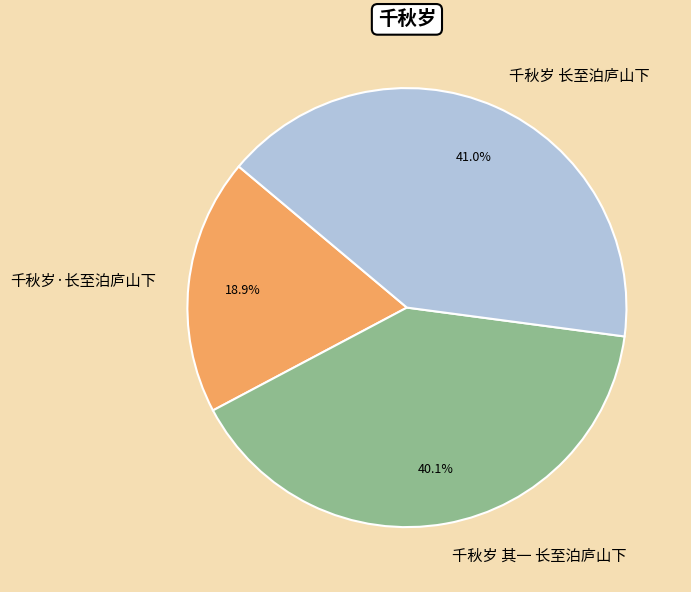

Is it true that 千秋岁 长至泊庐山下 is 28% of the pie?

False